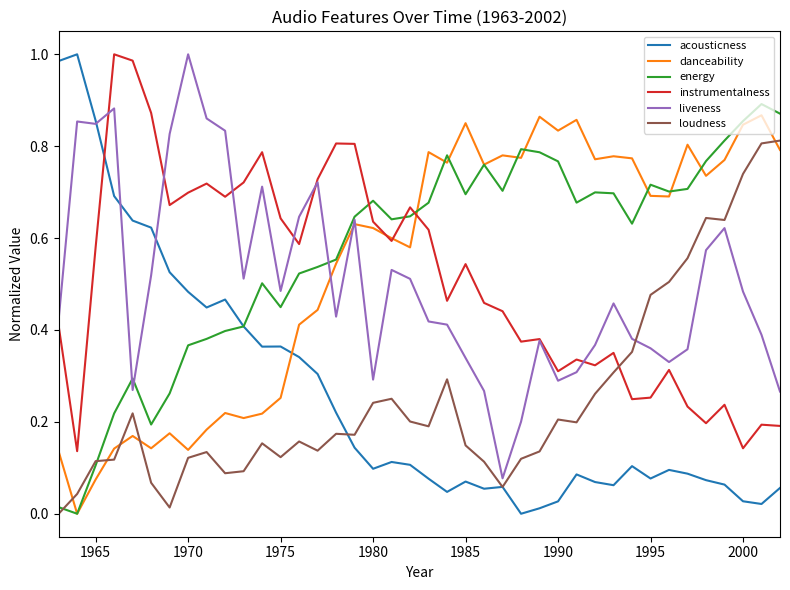

Which series ends up on top after the final intersection of danceability and loudness?

loudness